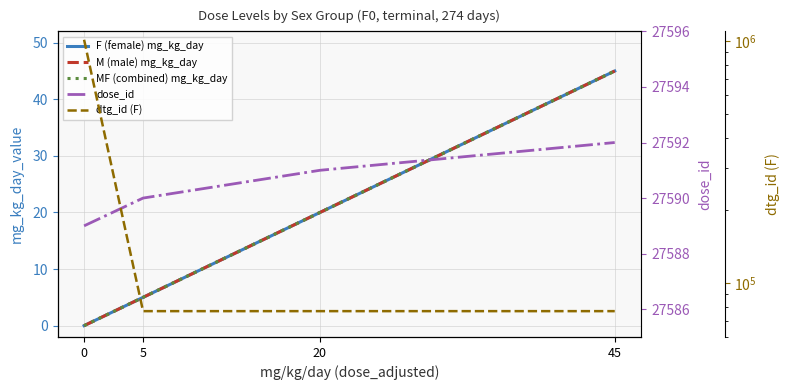

What are all the series names shown in the legend?

F (female) mg_kg_day, M (male) mg_kg_day, MF (combined) mg_kg_day, dose_id, dtg_id (F)